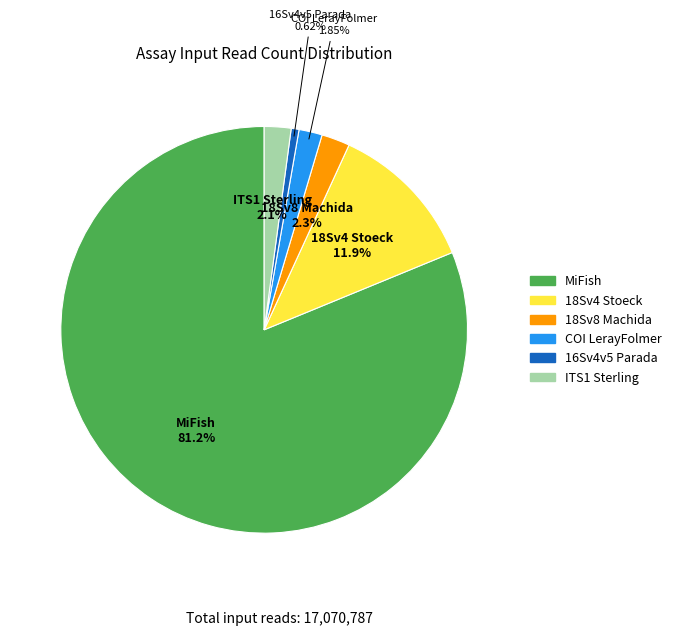

How many slices are in this pie chart?

6